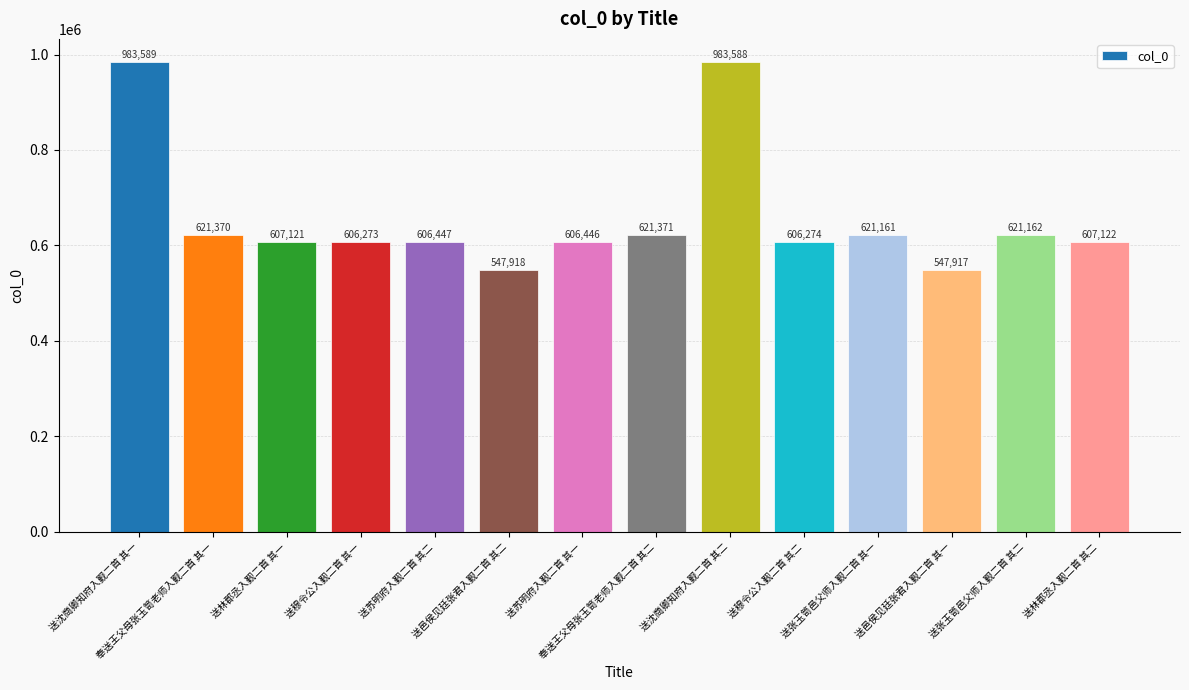

Are the bars horizontal?

No